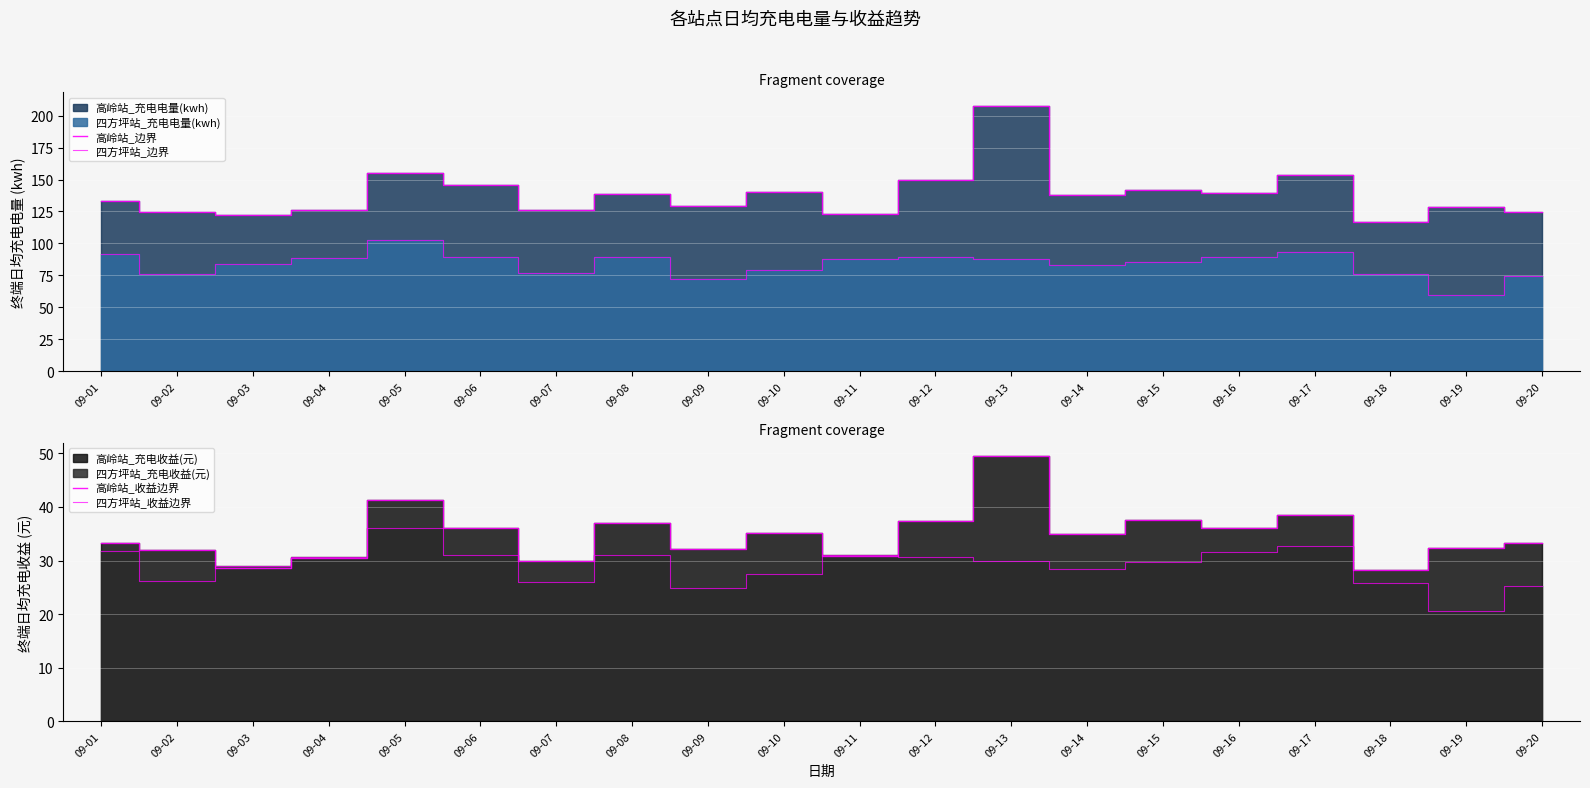

True or false: 高岭站_边界 has a value of 140.4 at 09-10.

True